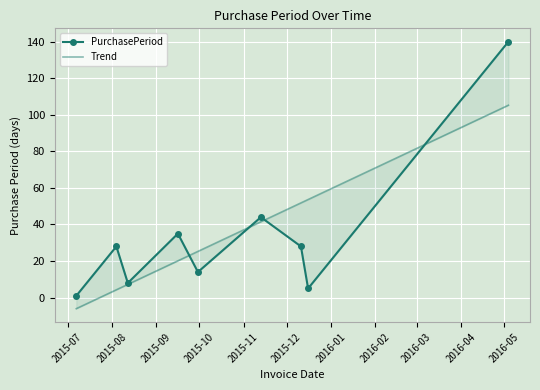

True or false: Trend has more than 0 interior local peaks.

False